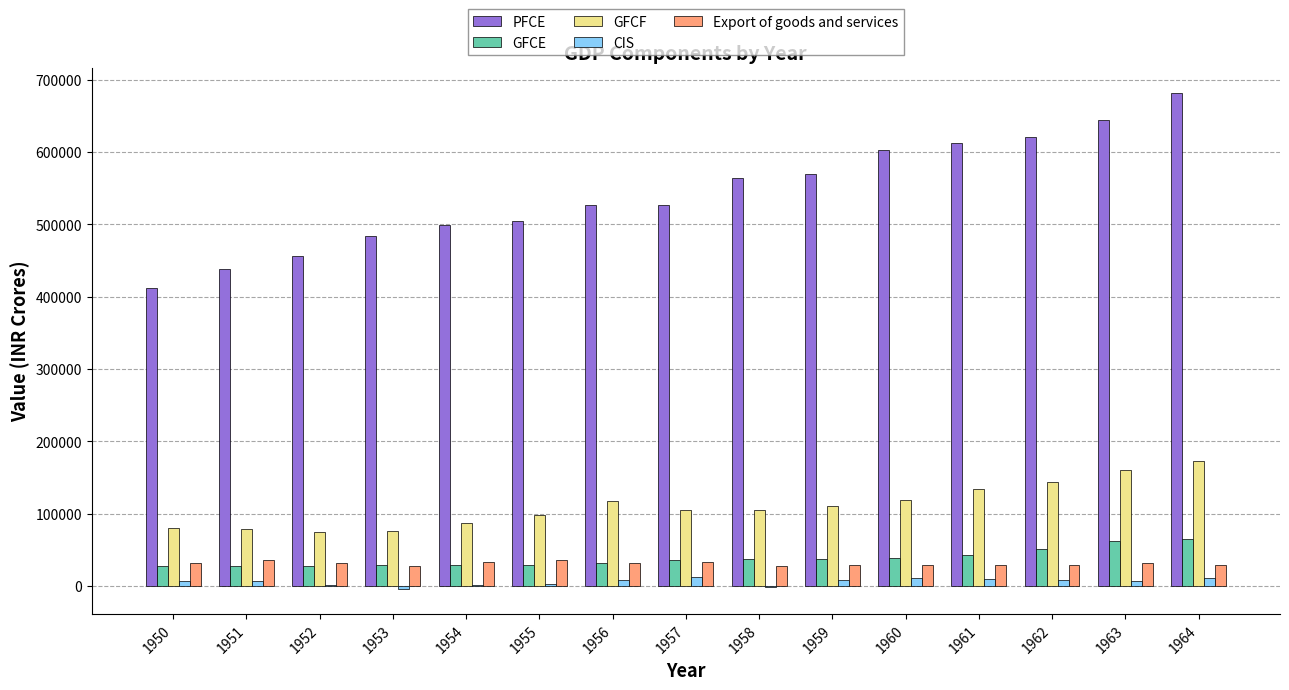

What is the difference between the GFCF values at 1959 and 1952?

36934.2